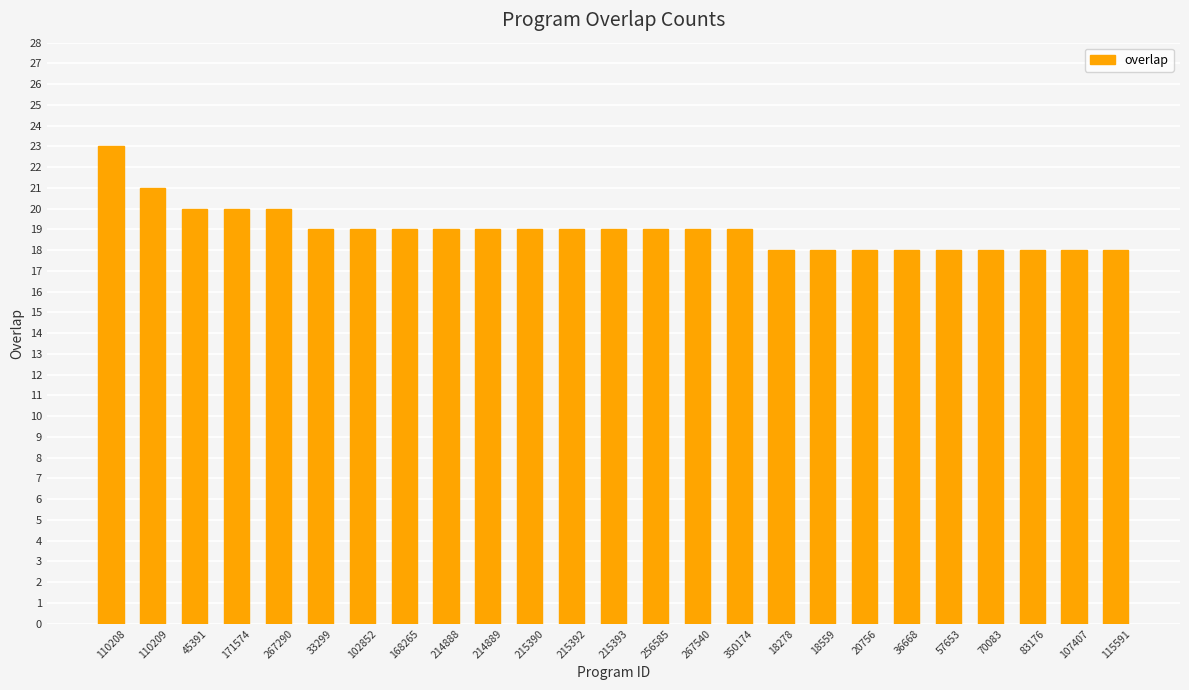

What position from the right is 267540?

11